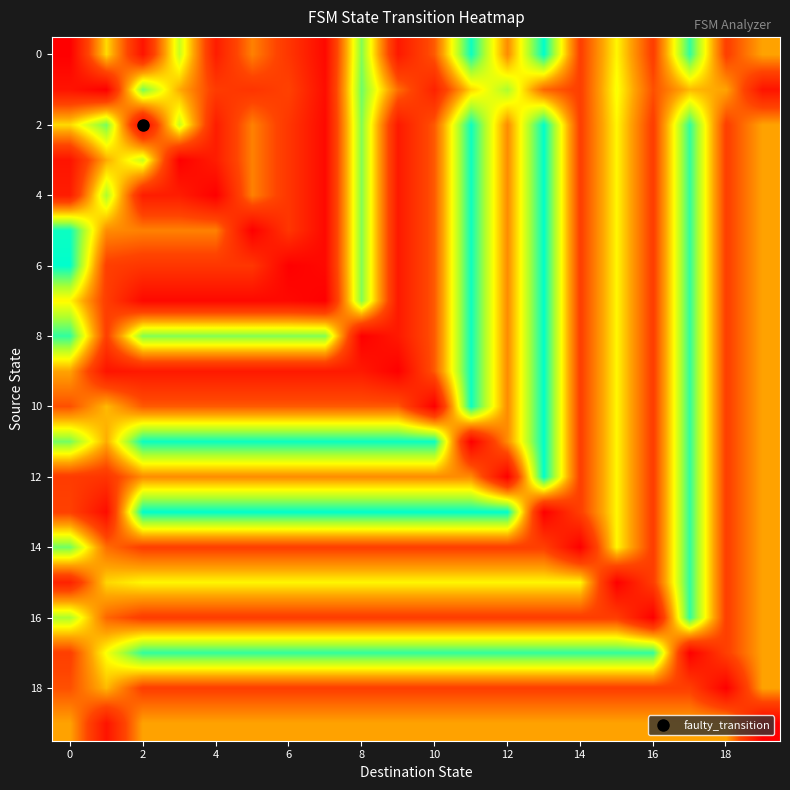

How many distinct data groups are displayed?

20